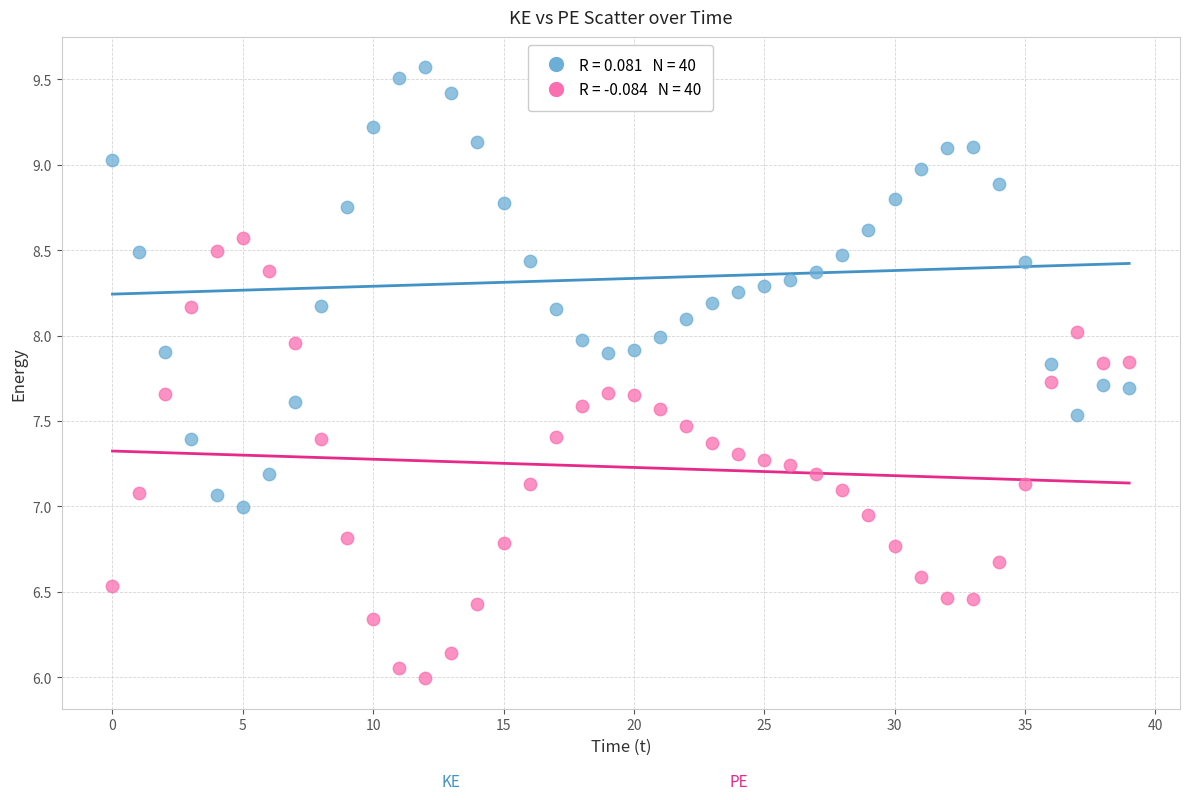

Across all data points, what is the range of Y values (max minus min)?

3.6